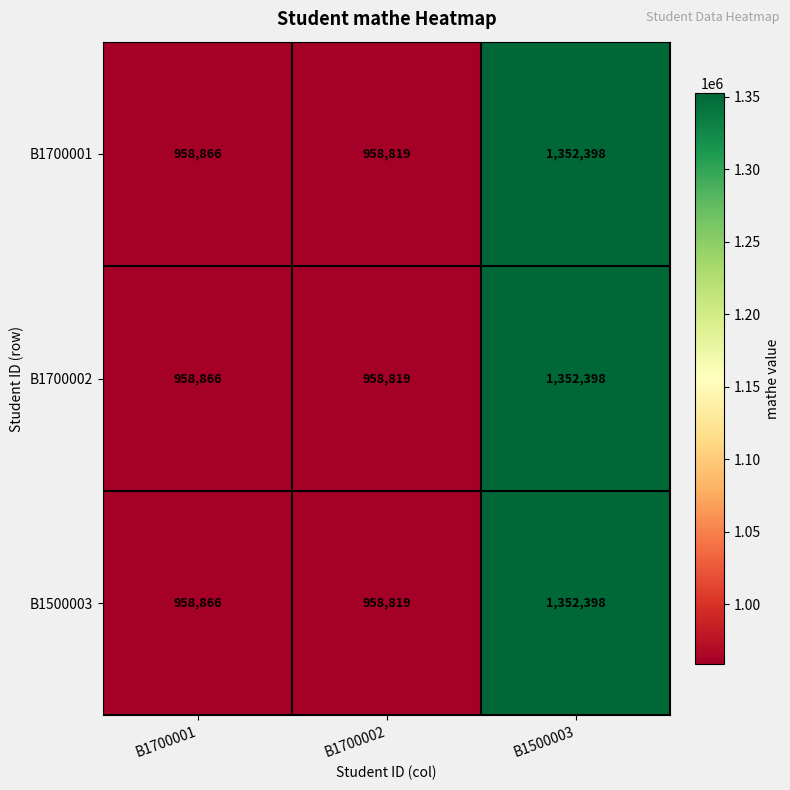

What is the sum of the B1500003 values at B1700001 and B1700002?

1917685